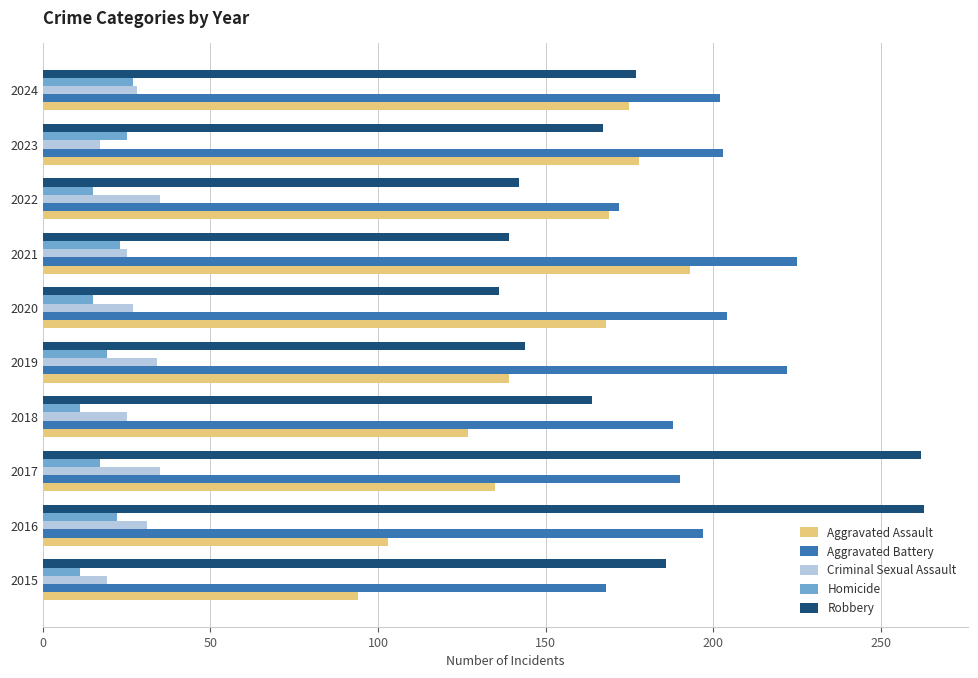

Rank the series by their maximum value, from lowest to highest.

Homicide, Criminal Sexual Assault, Aggravated Assault, Aggravated Battery, Robbery